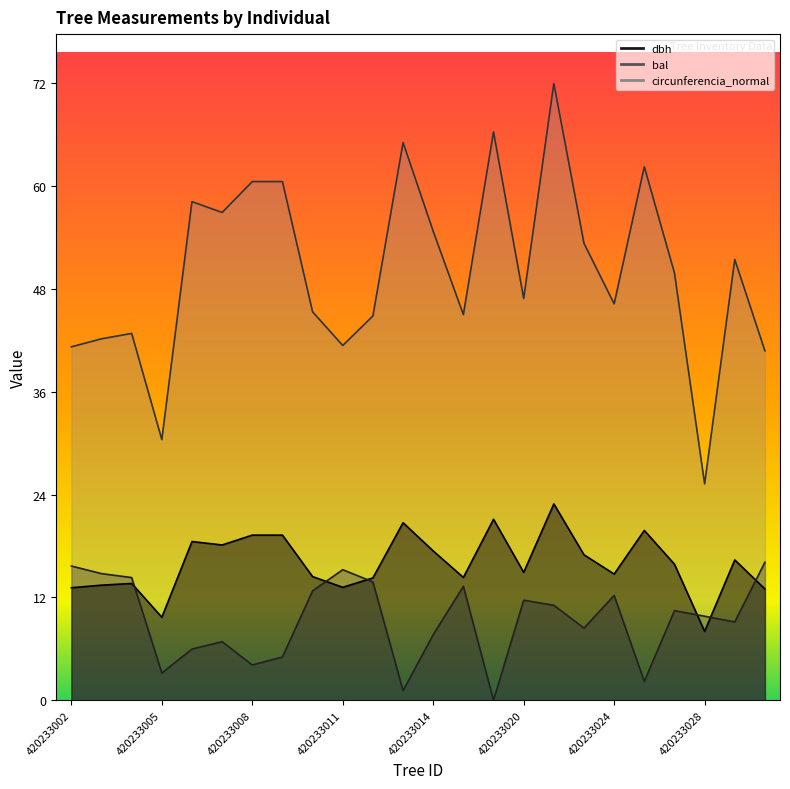

True or false: bal and circunferencia_normal cross at least once.

False